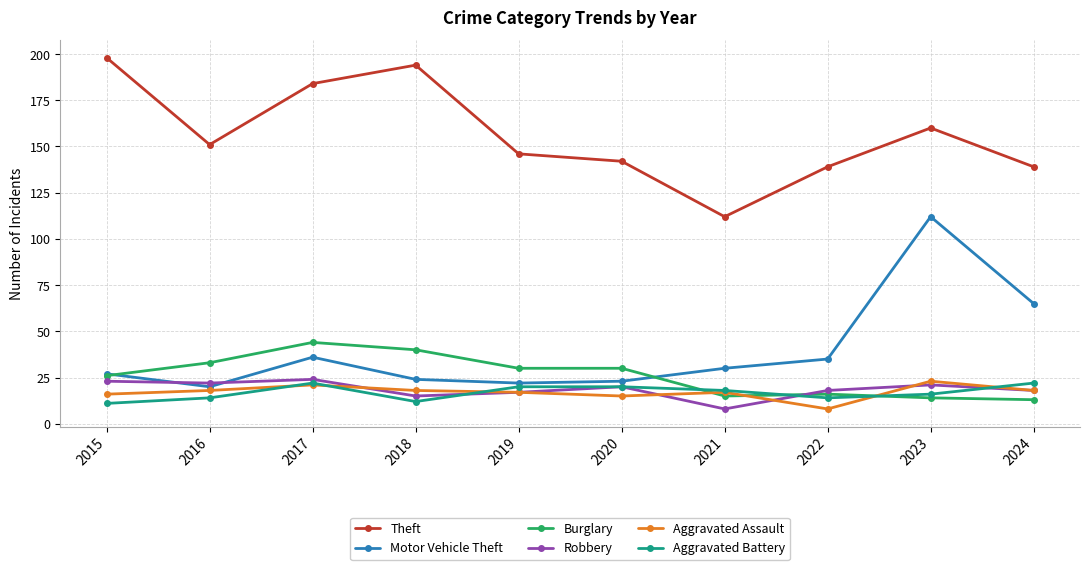

How many series are shown in this chart?

6